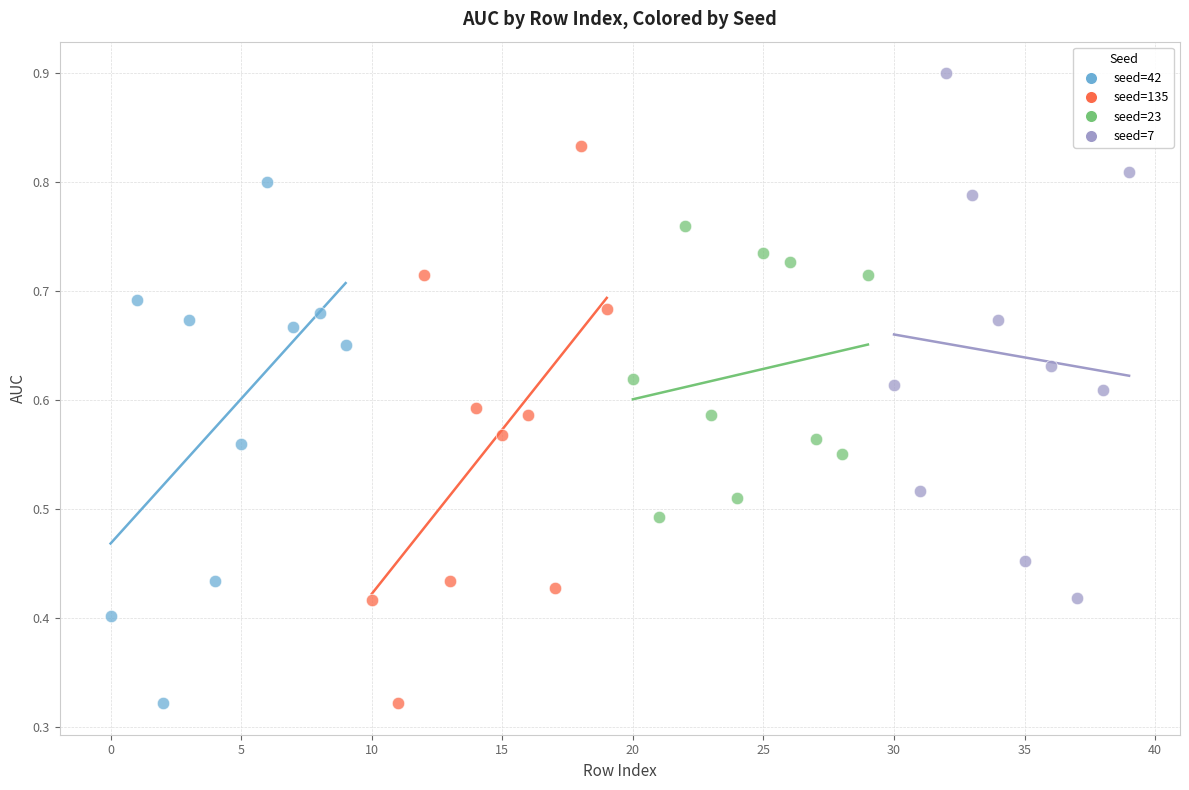

Which series has the widest spread of Y values?

seed=135